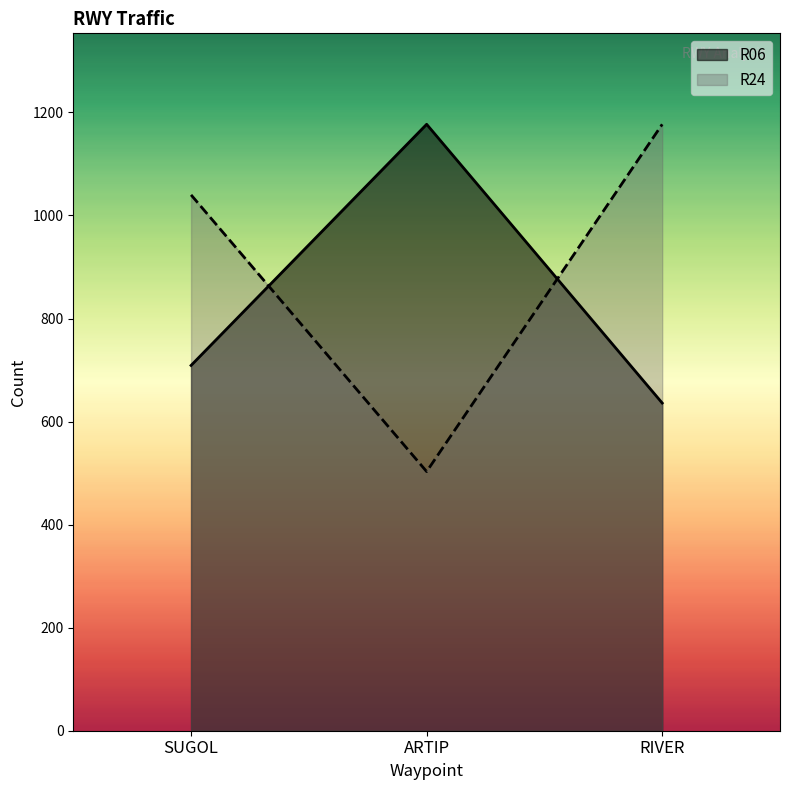

Does the chart display data point markers on the line(s)?

No